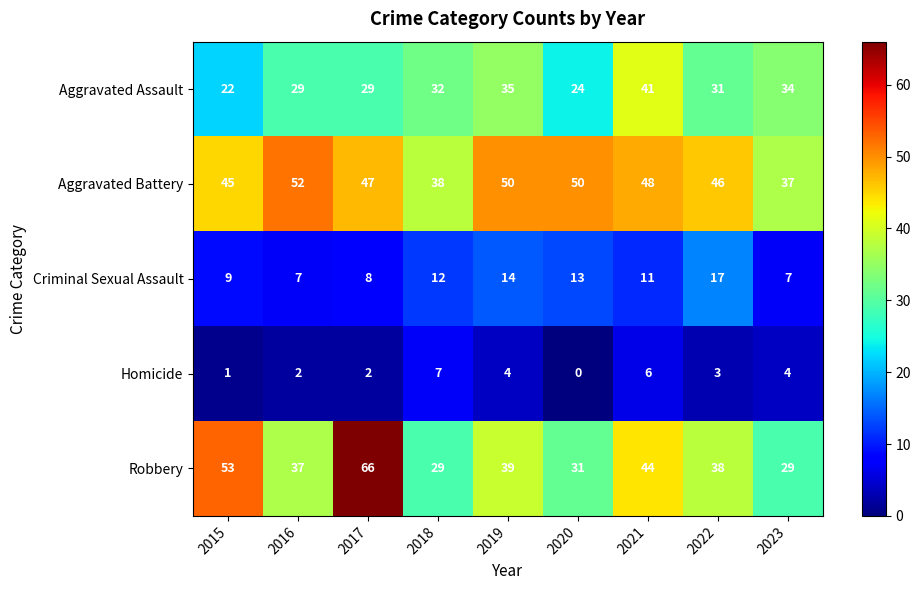

Which series changed the most between 2018 and 2021?

Robbery